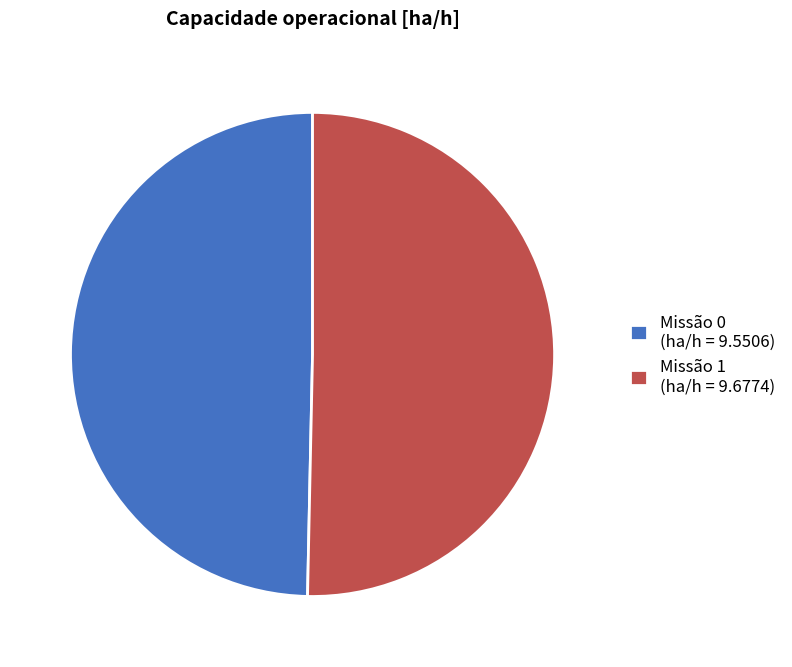

Is Missão 1 (ha/h = 9.6774) the majority of the pie?

Yes